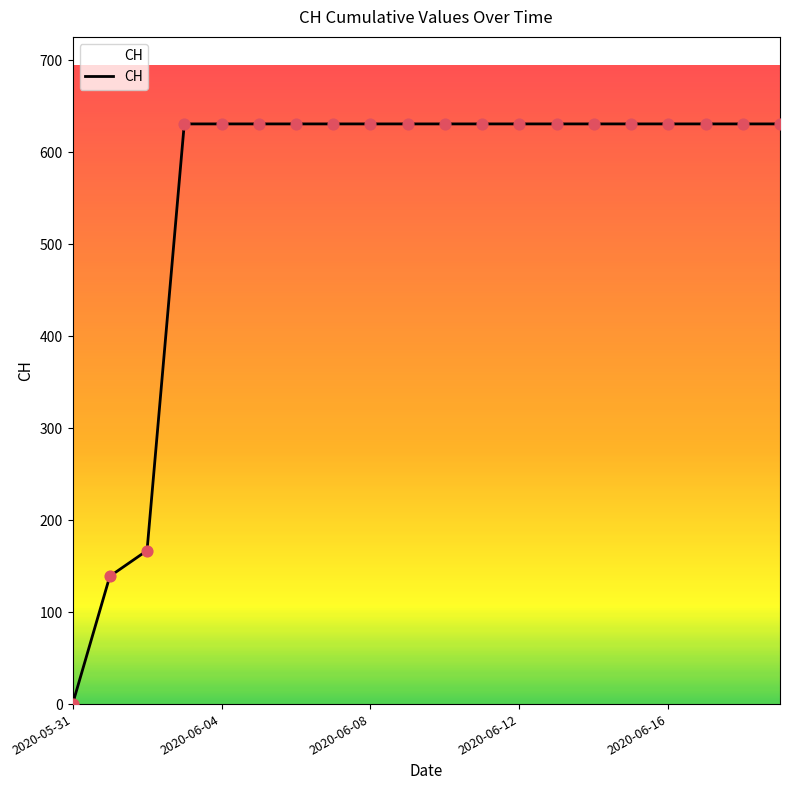

What is the greatest value displayed?

631